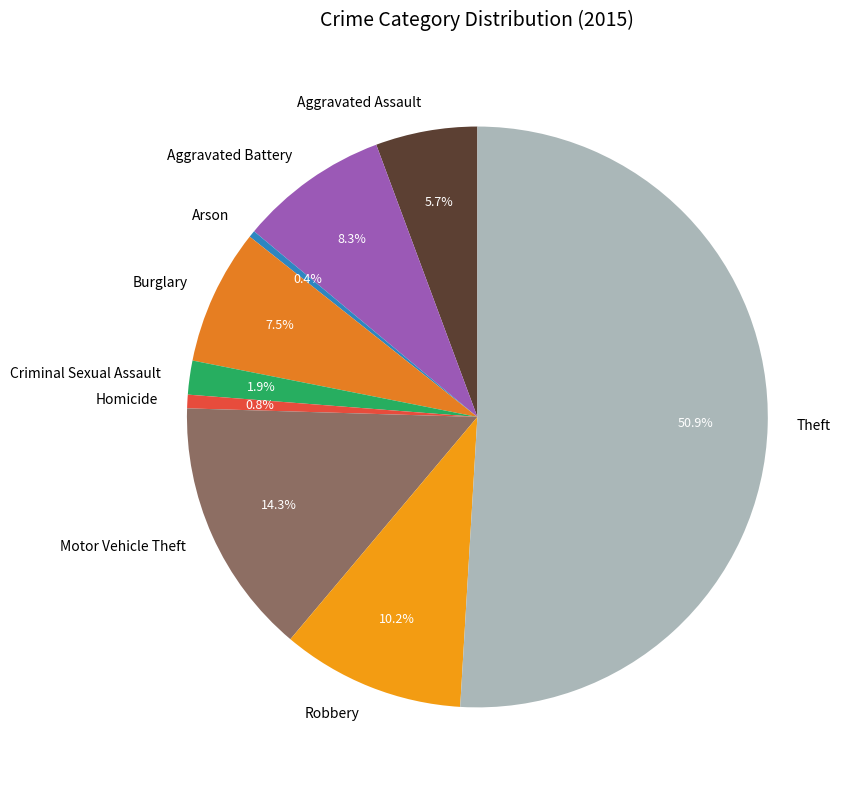

Does Burglary represent more than half of the total?

No